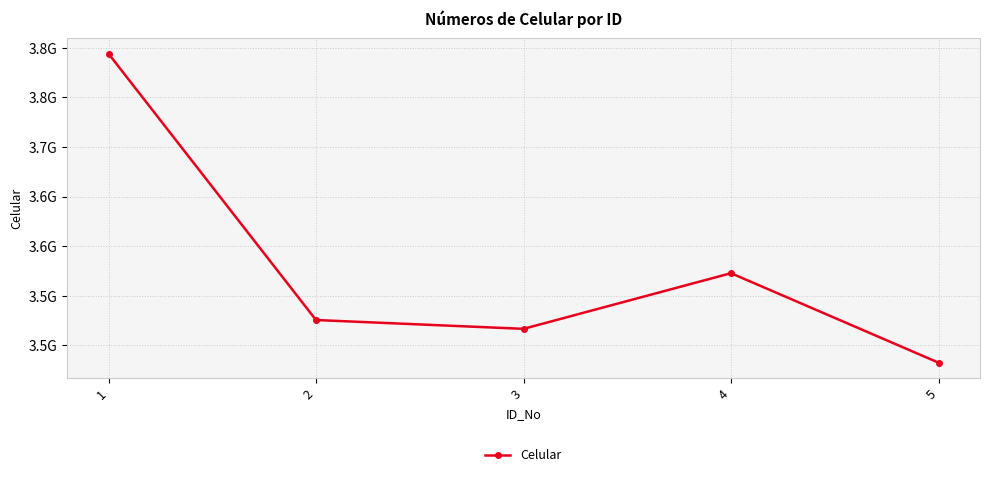

At which category does the data reach its first local valley?

3